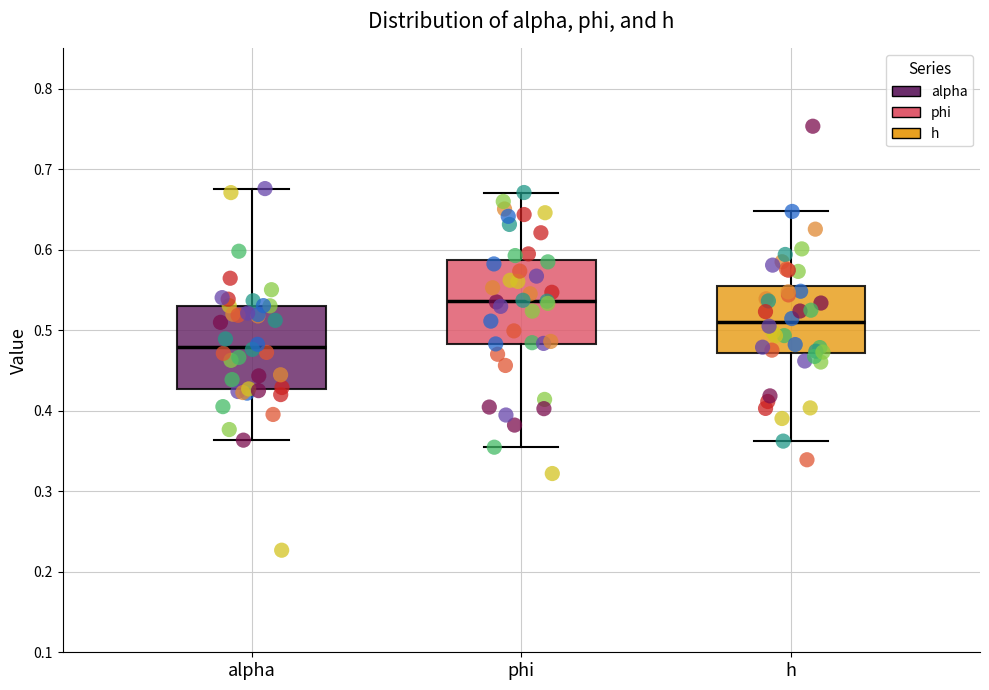

Reading left to right, read every box against the y-axis: the position of its median line, the range the box covers, and the ends of its whiskers. The values are not printed on the chart, so give them approximately, as read against the axis.

alpha: median 0.48, box 0.43 to 0.53, whiskers 0.36 to 0.68
phi: median 0.54, box 0.48 to 0.59, whiskers 0.35 to 0.67
h: median 0.51, box 0.47 to 0.55, whiskers 0.36 to 0.65